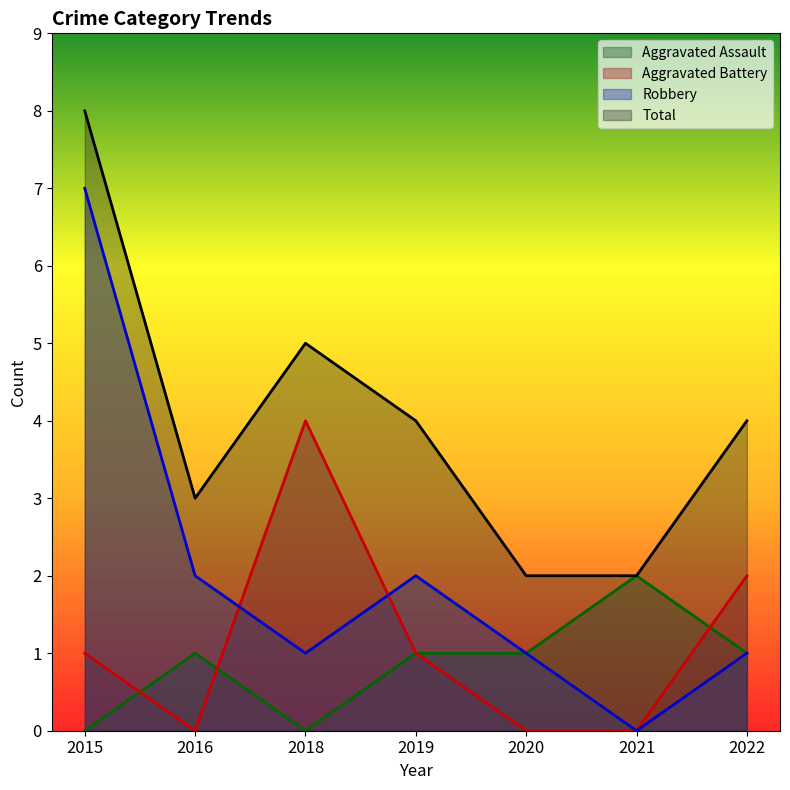

At how many categories does at least one series exceed 4?

2